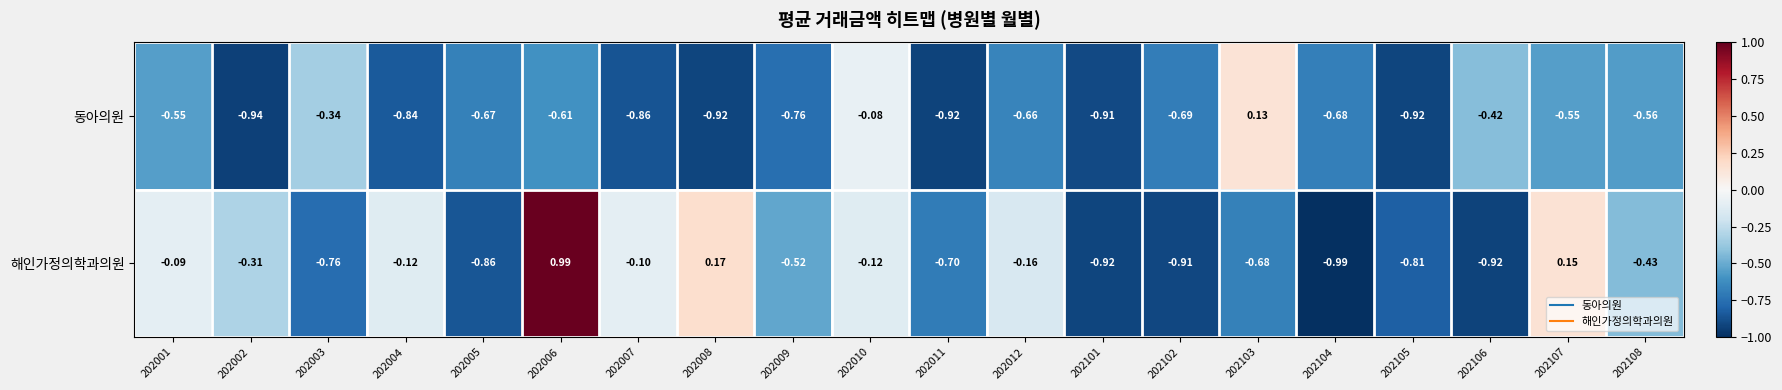

Which series has the widest spread of values?

해인가정의학과의원